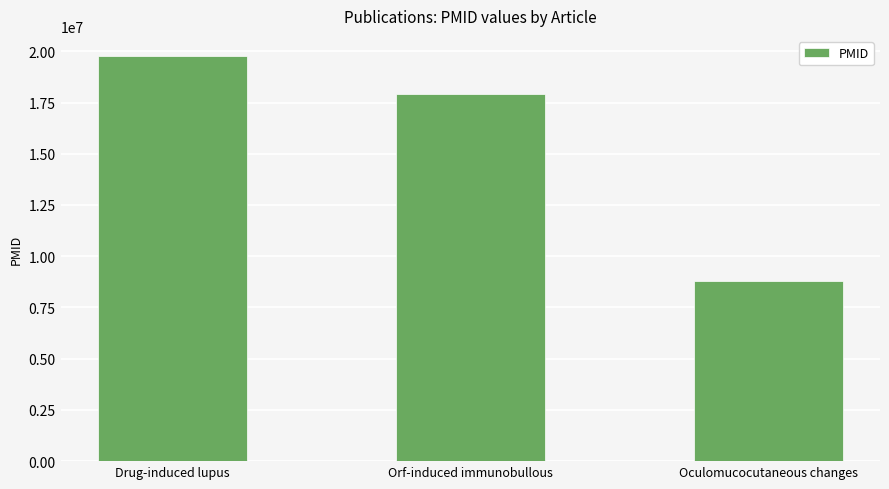

Where is the data nearest to the value 14282987?

Orf-induced immunobullous